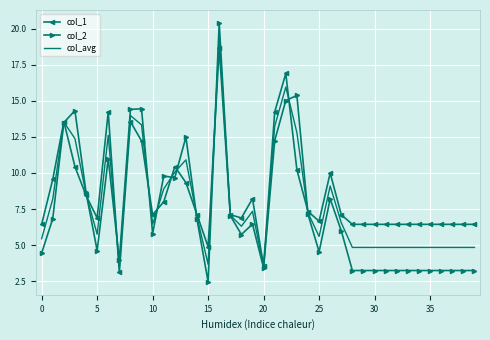

True or false: col_avg and col_1 cross at least once.

True